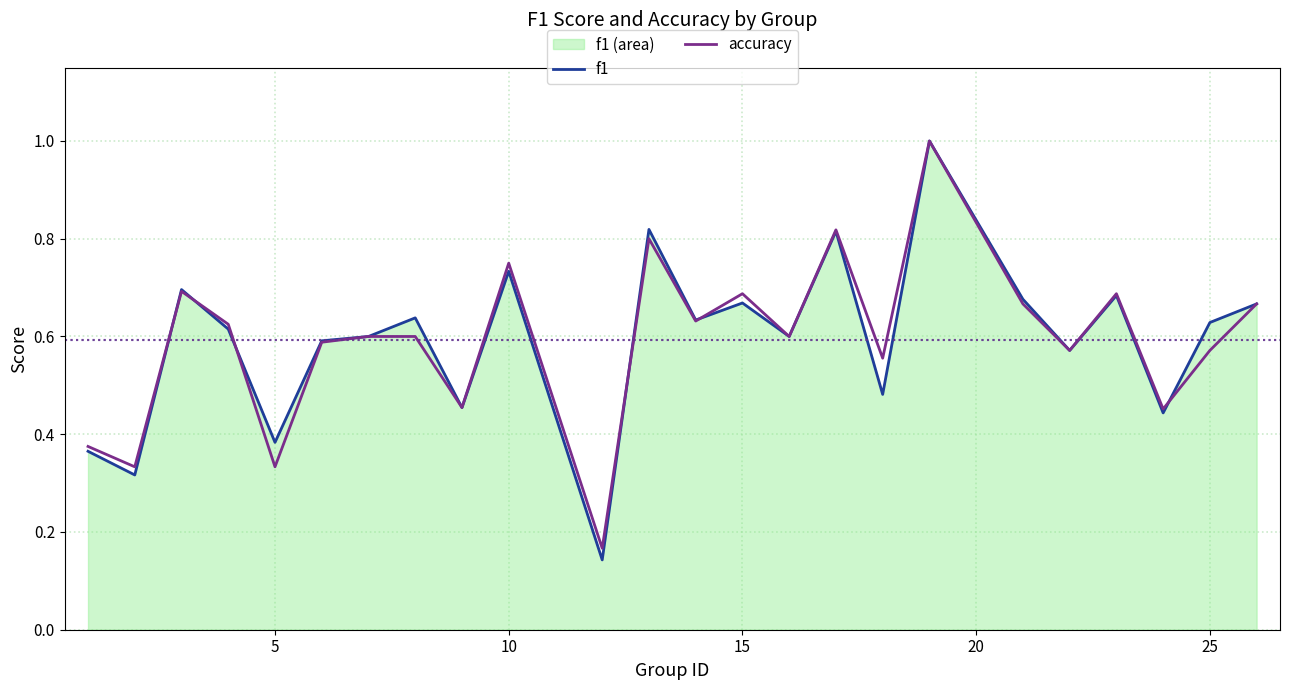

What is the maximum value for accuracy?

1.0